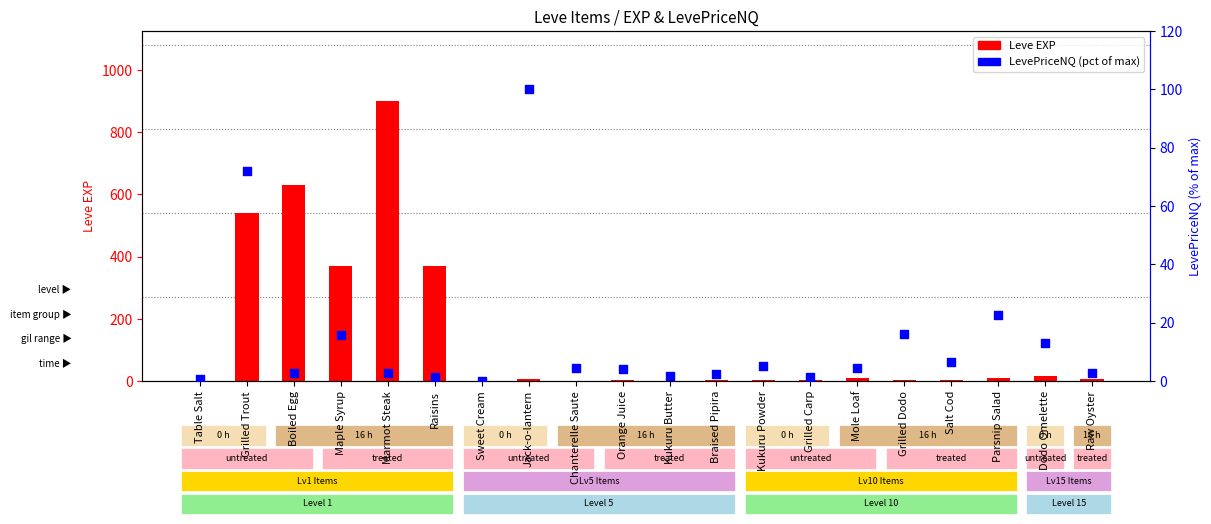

Is the value of LevePriceNQ (pct) at Raisins greater than the value of Leve EXP at Parsnip Salad?

No